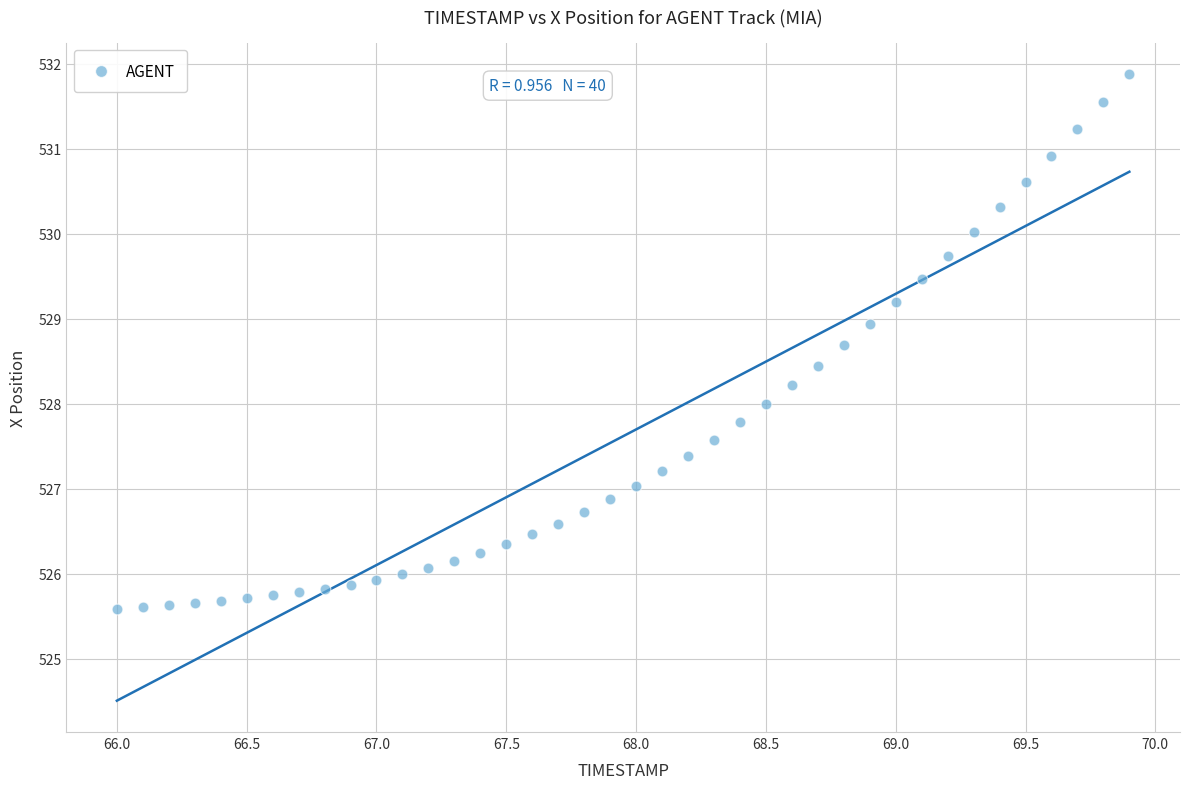

What is the range of Y values (max minus min)?

6.3